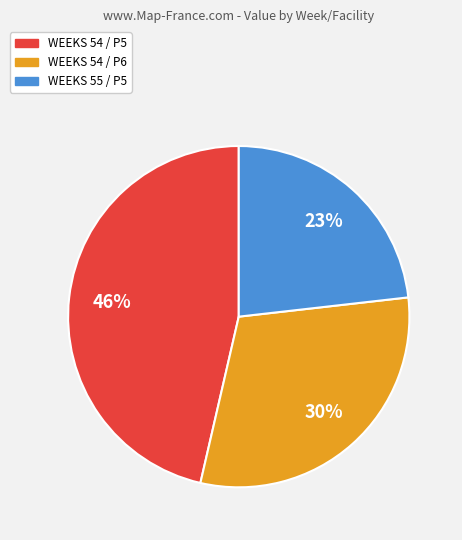

Which slice is the smallest?

WEEKS 55 / P5